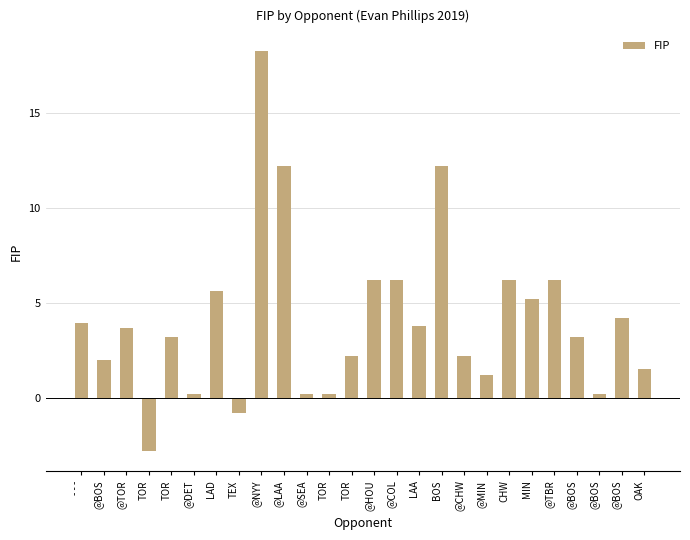

How many data points does each series have?

26